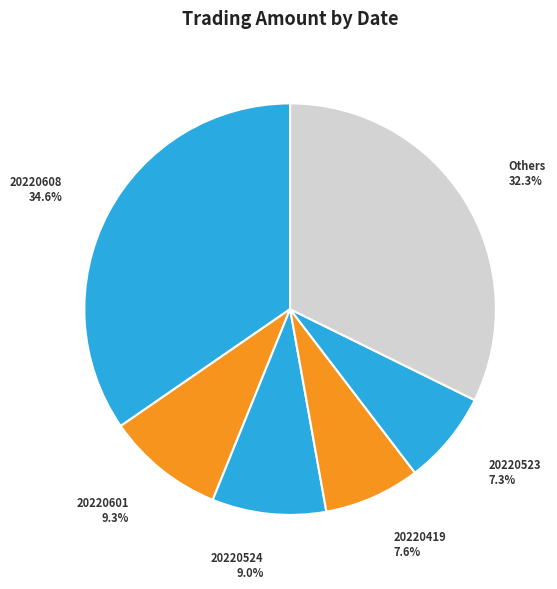

Which category has the biggest portion of the pie?

20220608